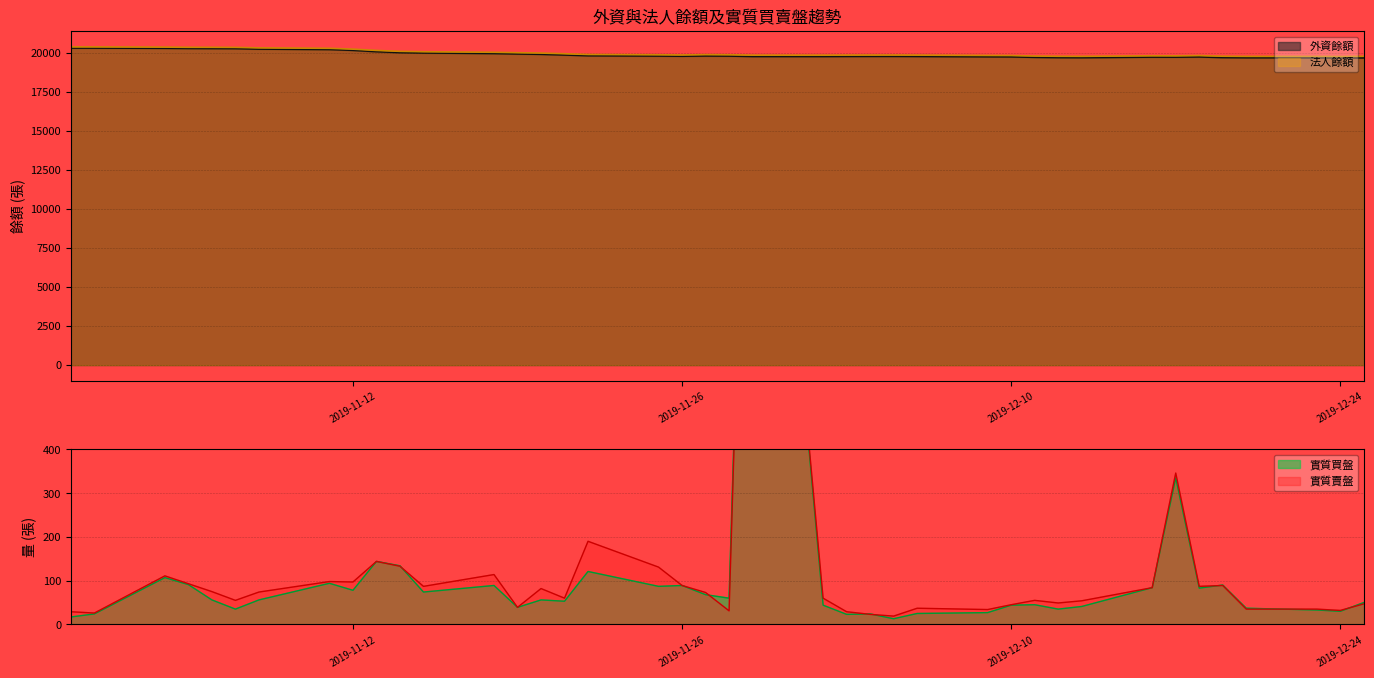

What is the label of the 3rd point from the left?

2019-11-04